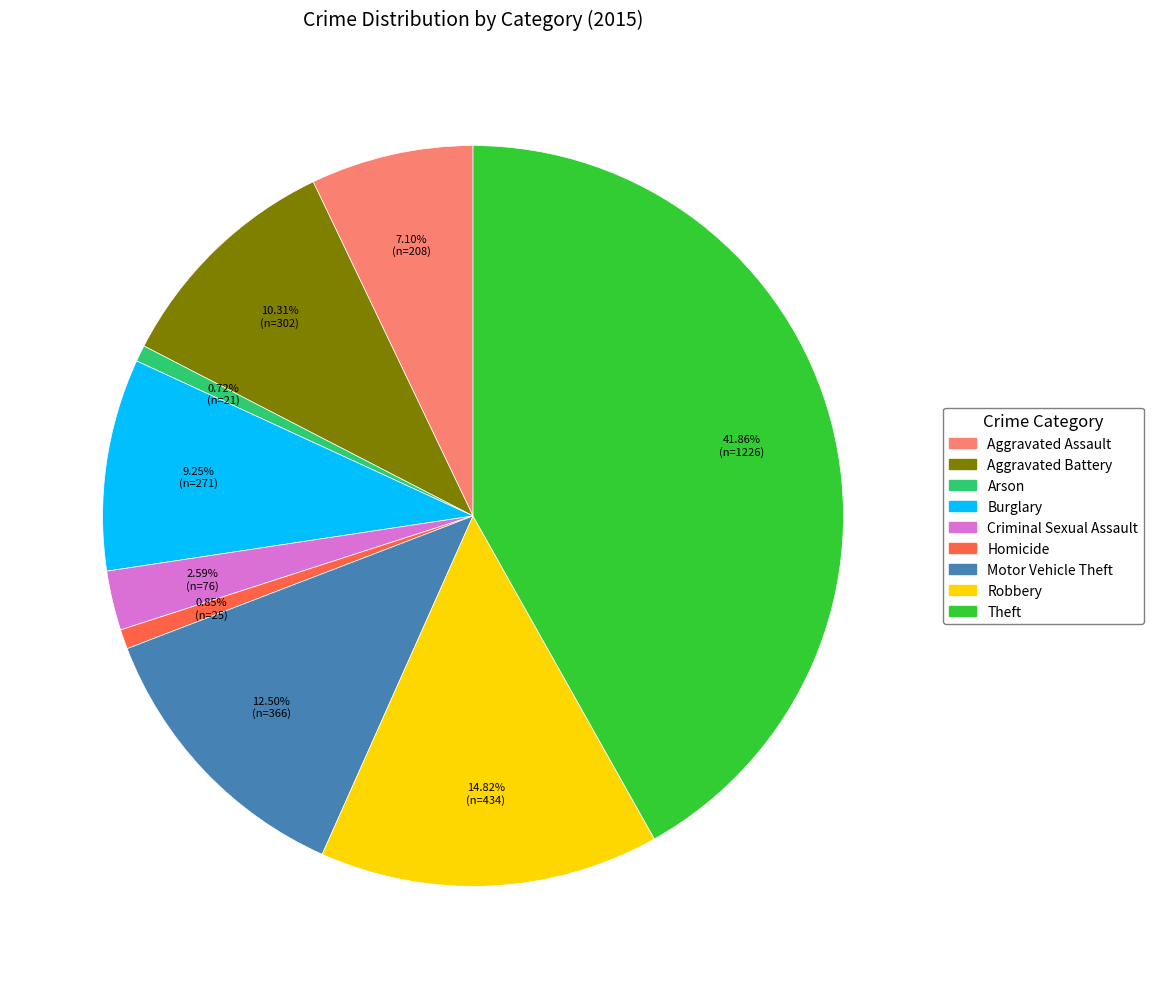

To the nearest percent, what percentage of the pie is Criminal Sexual Assault?

3%